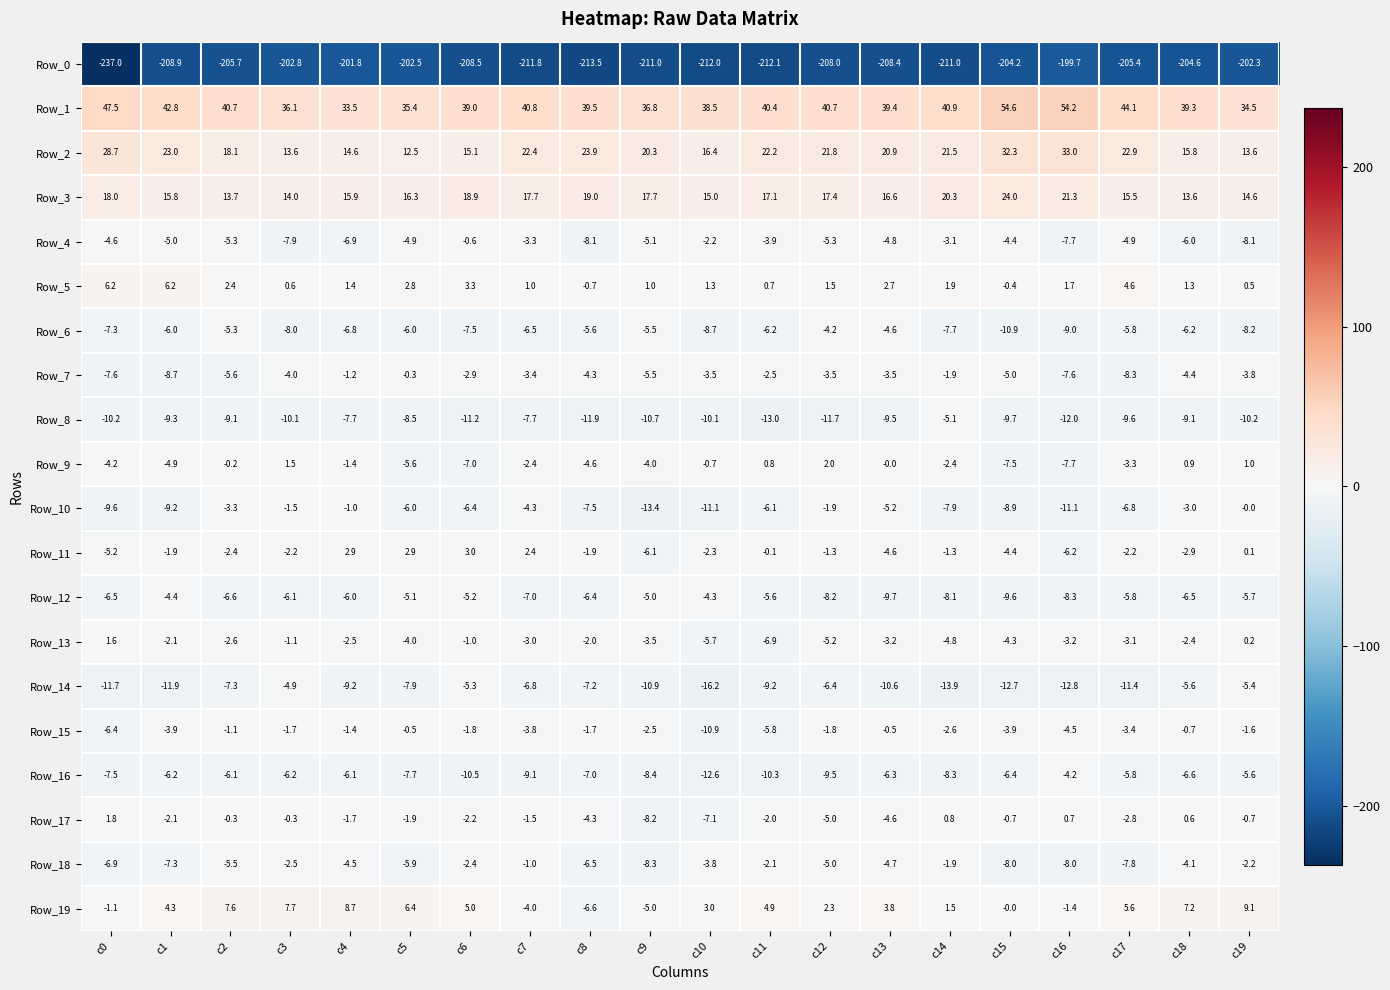

What is the average value of the Row_2 series?

20.6